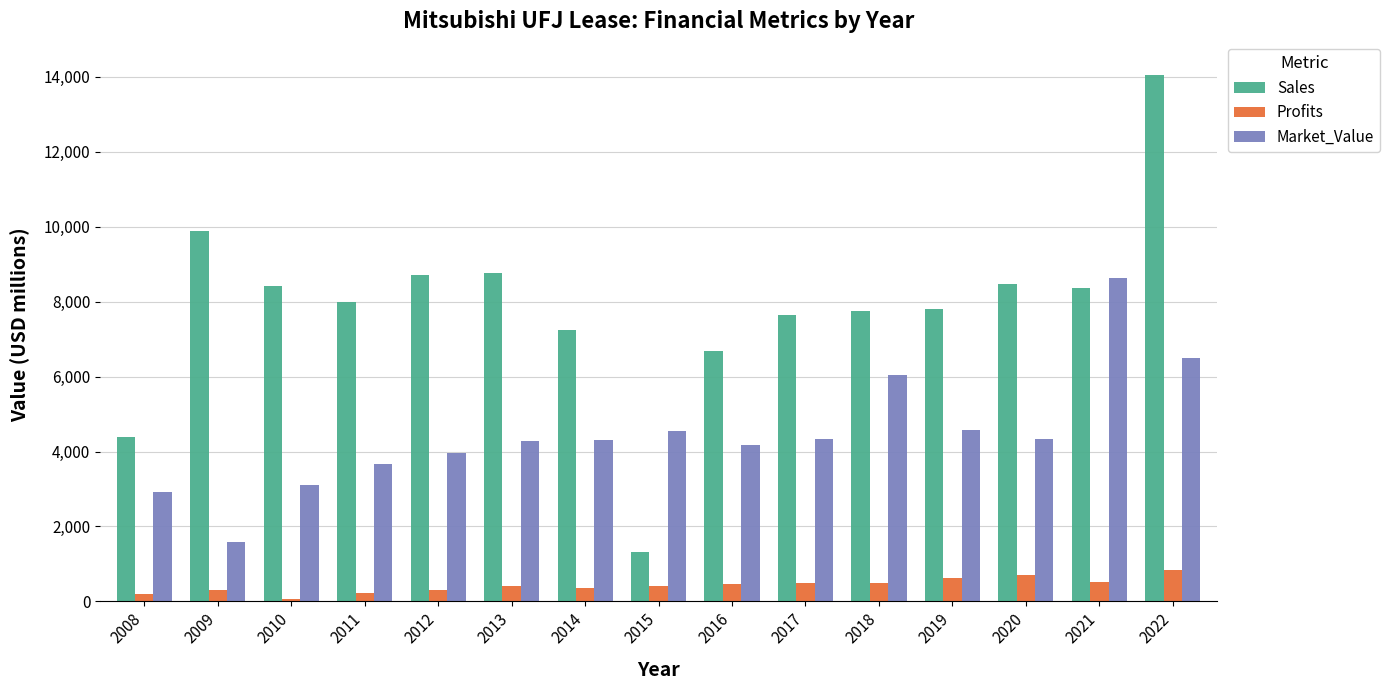

Which series has the largest total across all categories?

Sales